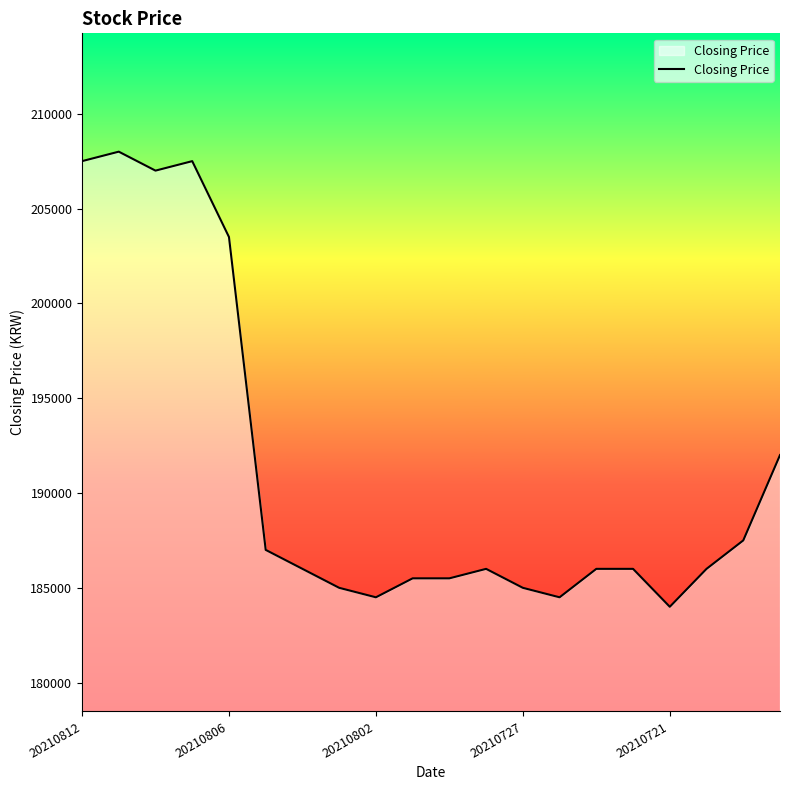

What is the difference between the maximum and minimum values?

24000